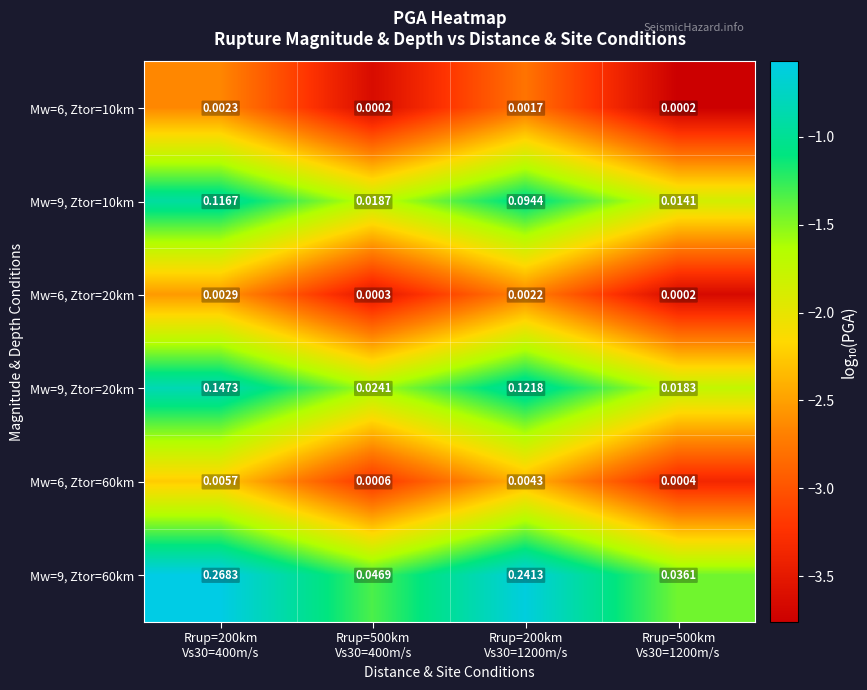

What is the total value across all series at Rrup=200km
Vs30=400m/s?

0.5